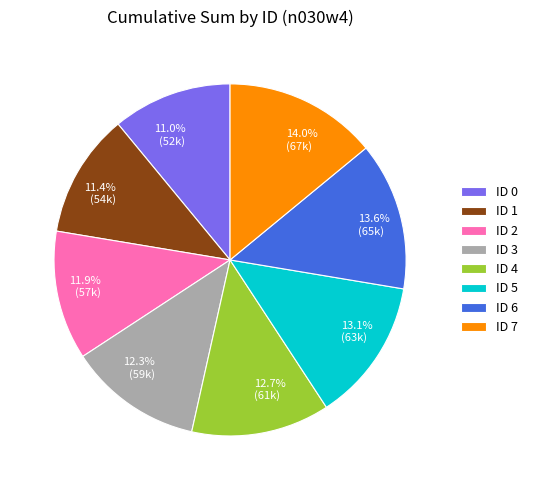

What portion of the pie excludes ID 2?

88.1%